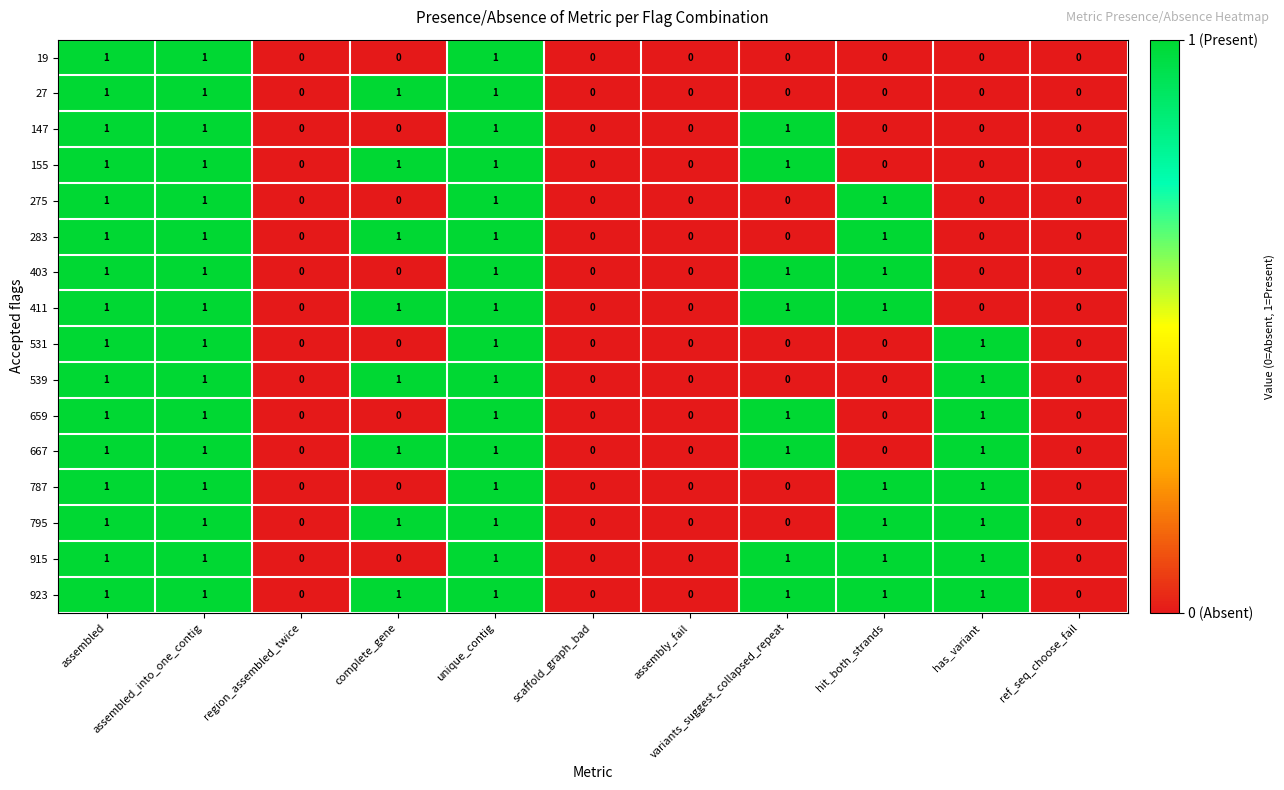

Count the 531 values in the range 0 to 1.

11